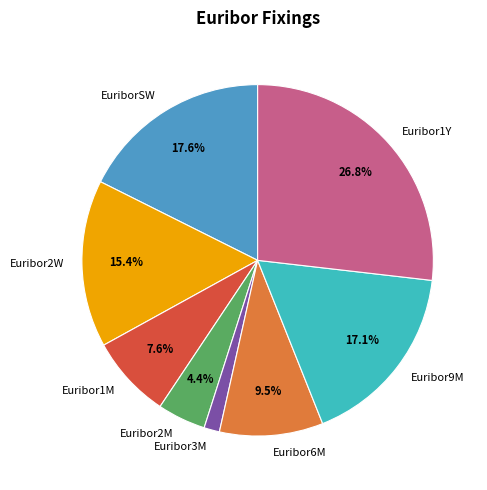

The Euribor9M slice represents 22% of the pie. True or false?

False